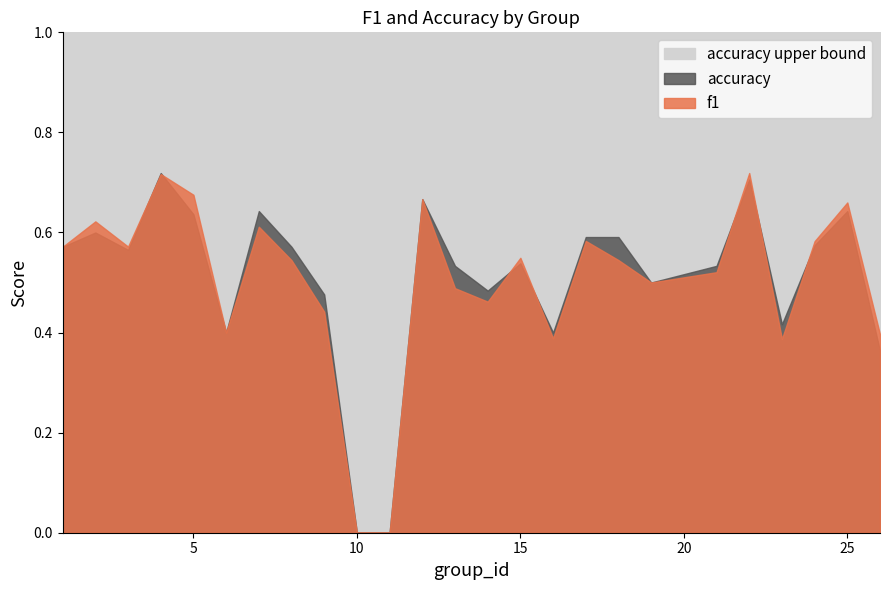

How many lines are shown in the chart?

2